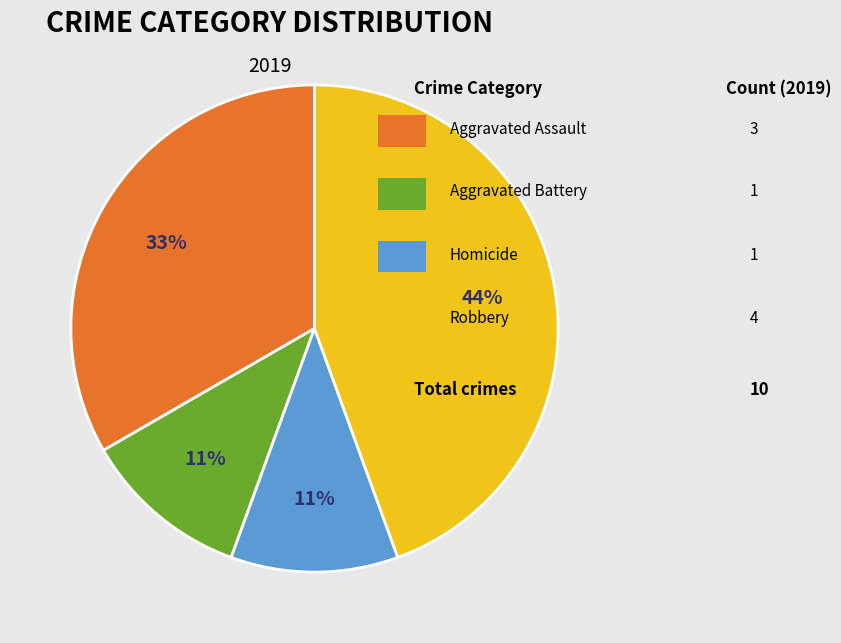

Does any single category account for the majority?

No